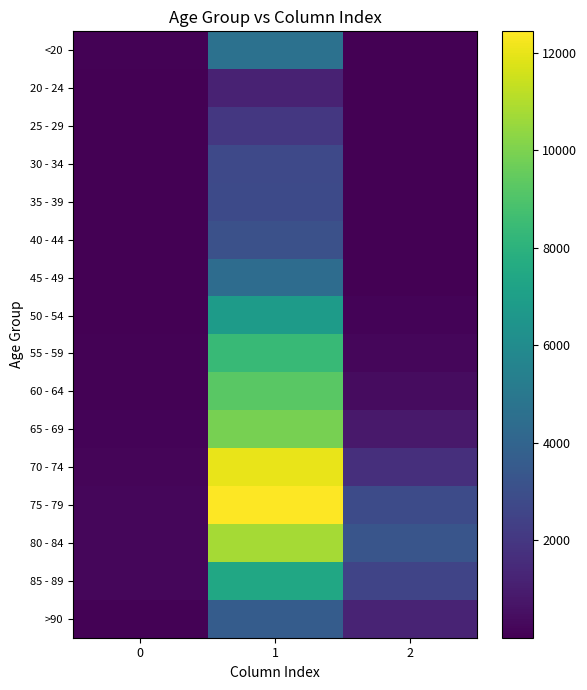

At which category does the chart reach its minimum across all series?

2